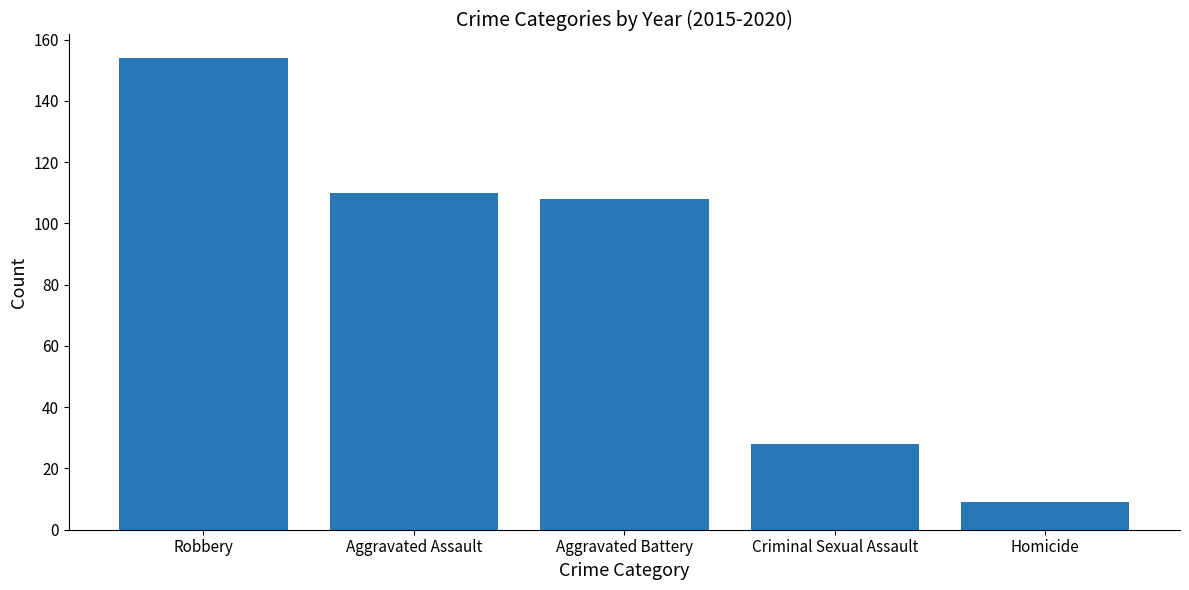

Which has a higher value, Criminal Sexual Assault or Aggravated Battery?

Aggravated Battery